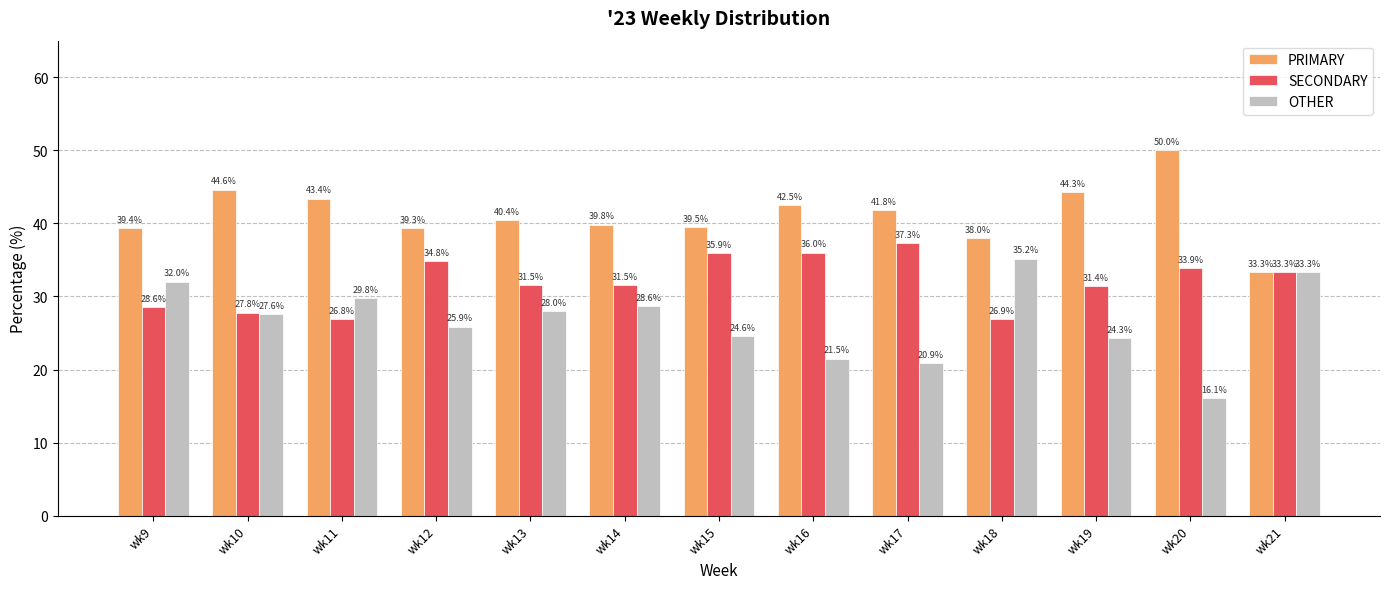

Reading left to right, extract all data points from this chart.

PRIMARY: wk9=39.4	wk10=44.6	wk11=43.4	wk12=39.3	wk13=40.4	wk14=39.8	wk15=39.5	wk16=42.5	wk17=41.8	wk18=38.0	wk19=44.3	wk20=50.0	wk21=33.3
SECONDARY: wk9=28.6	wk10=27.8	wk11=26.8	wk12=34.8	wk13=31.5	wk14=31.5	wk15=35.9	wk16=36.0	wk17=37.3	wk18=26.9	wk19=31.4	wk20=33.9	wk21=33.3
OTHER: wk9=32.0	wk10=27.6	wk11=29.8	wk12=25.9	wk13=28.0	wk14=28.6	wk15=24.6	wk16=21.5	wk17=20.9	wk18=35.2	wk19=24.3	wk20=16.1	wk21=33.3